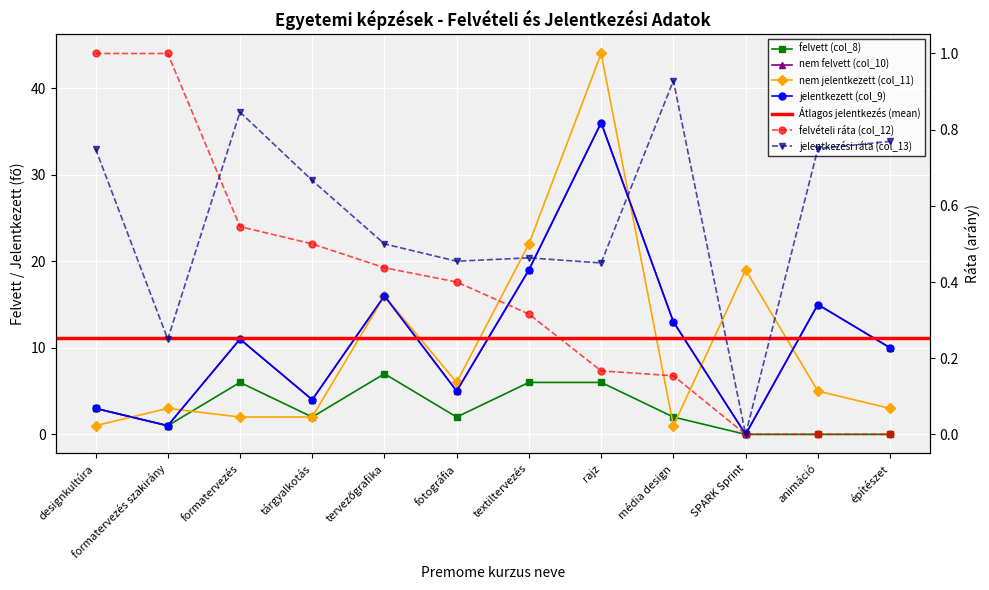

What is the difference between the nem felvett (col_10) values at építészet and designkultúra?

7.0